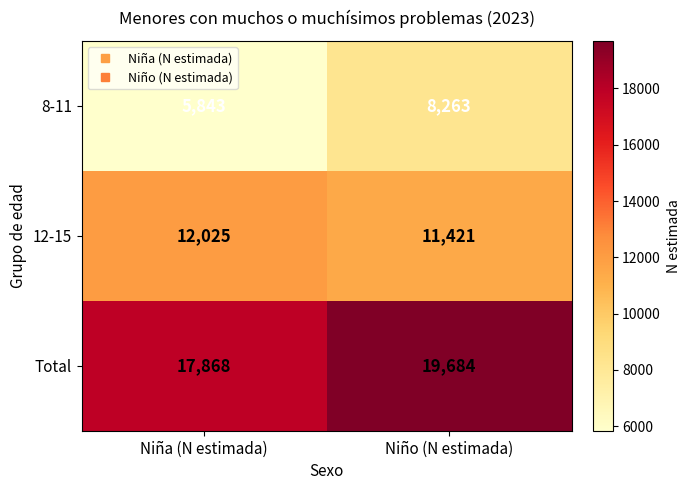

Rank the series by their maximum value, from highest to lowest.

Total, 12-15, 8-11